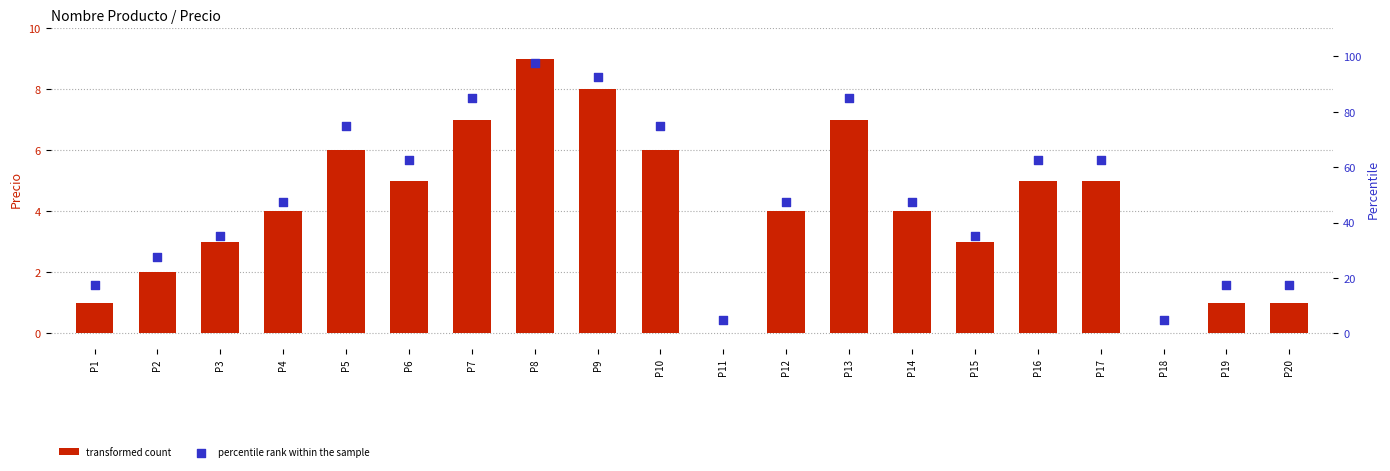

At which category is the sum across all series the highest?

P8